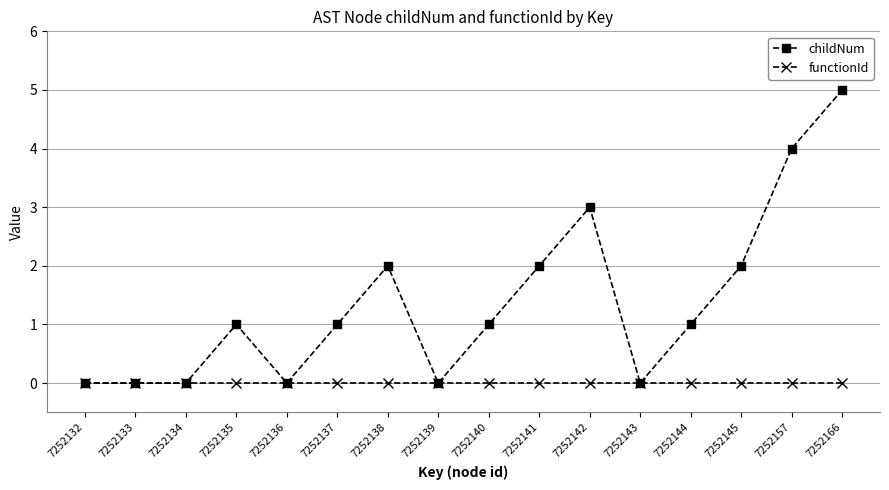

The value of childNum at 7252145 is 2. True or false?

True